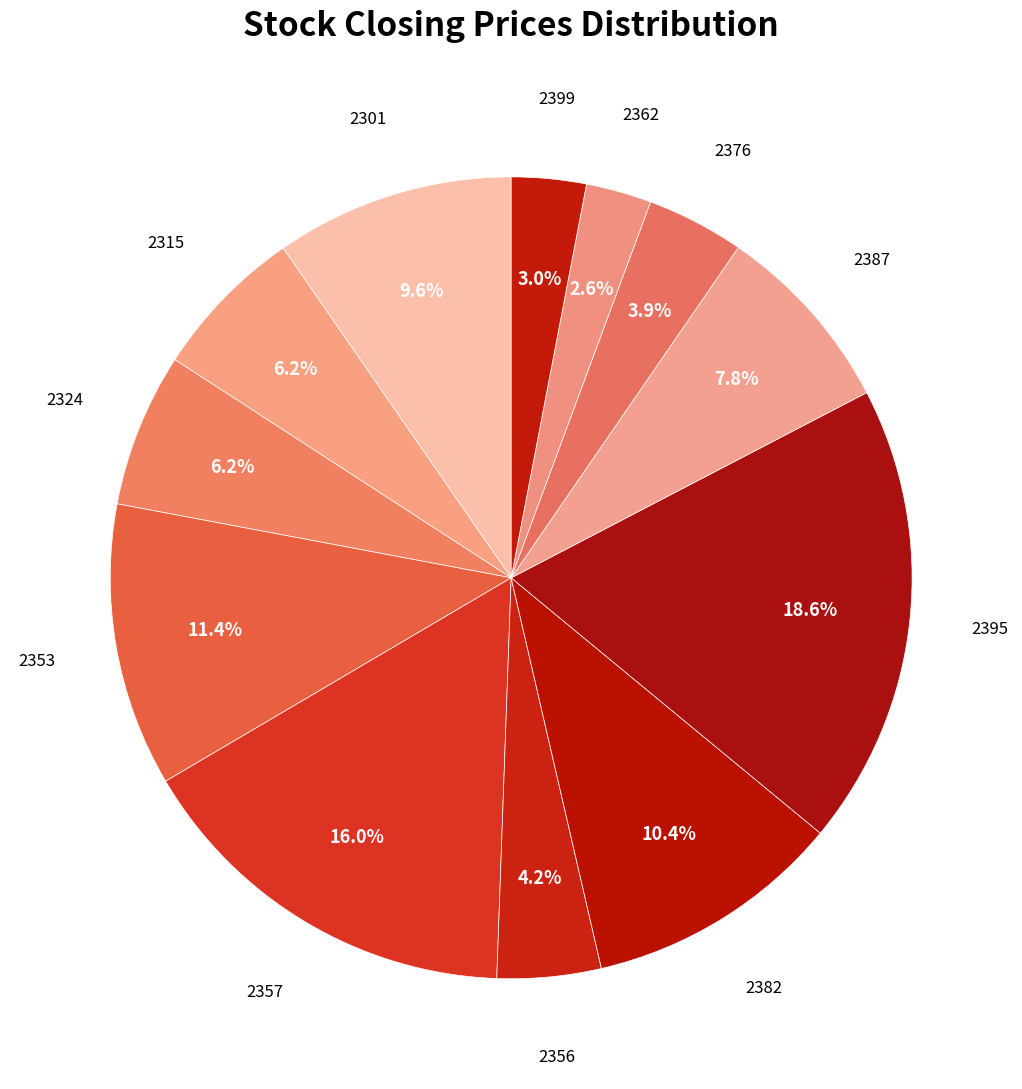

Approximately how many times larger is the value at 2376 compared to 2382?

0.4